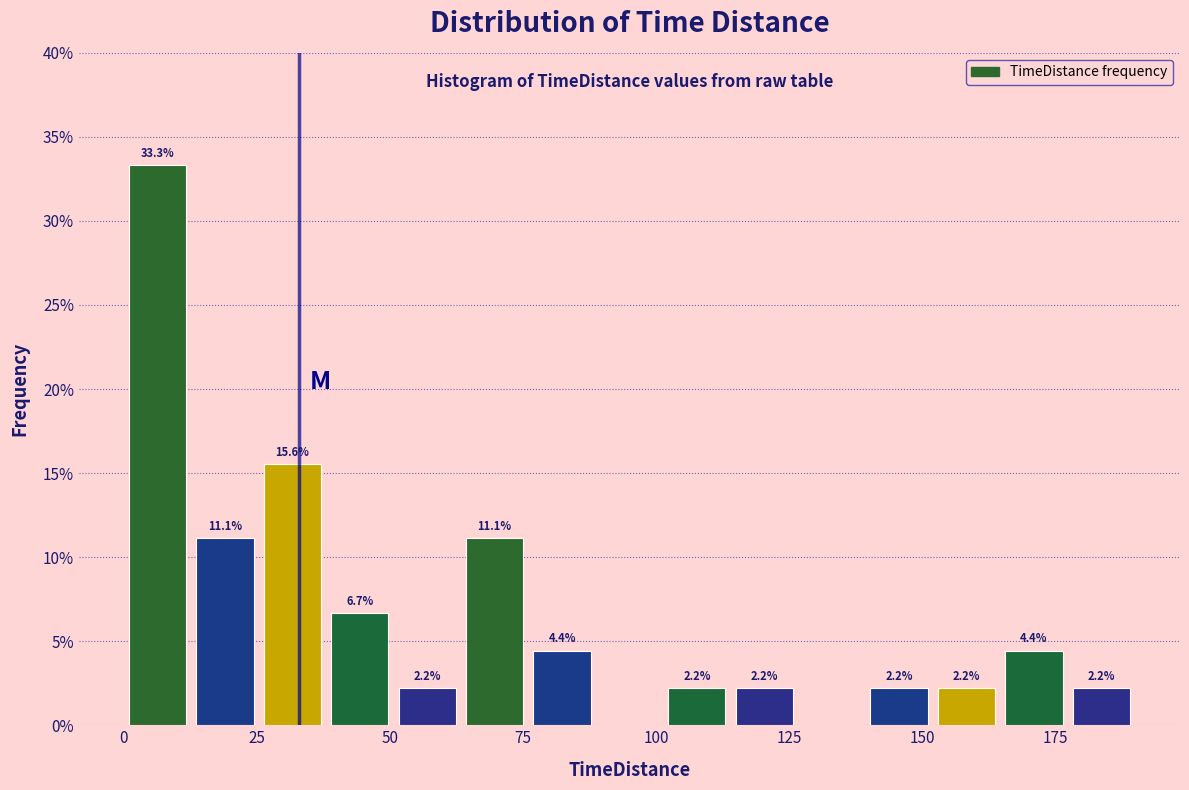

Around what value on the x-axis is the tallest bar? Give the approximate position of its centre, as read against the axis.

5